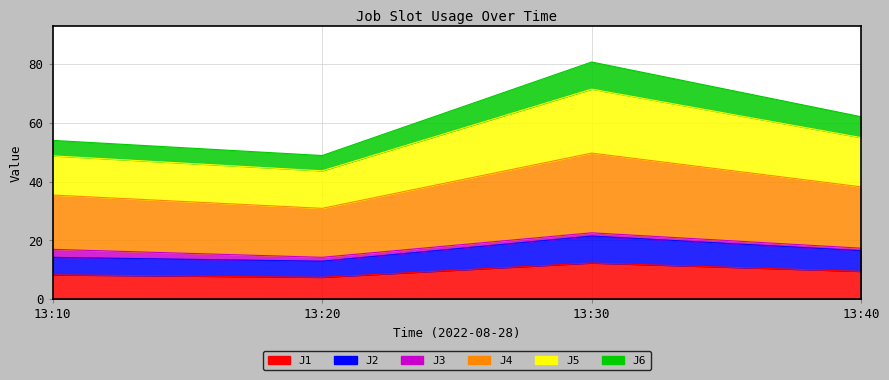

What is the difference between the J2 values at 13:40 and 13:10?

2.3